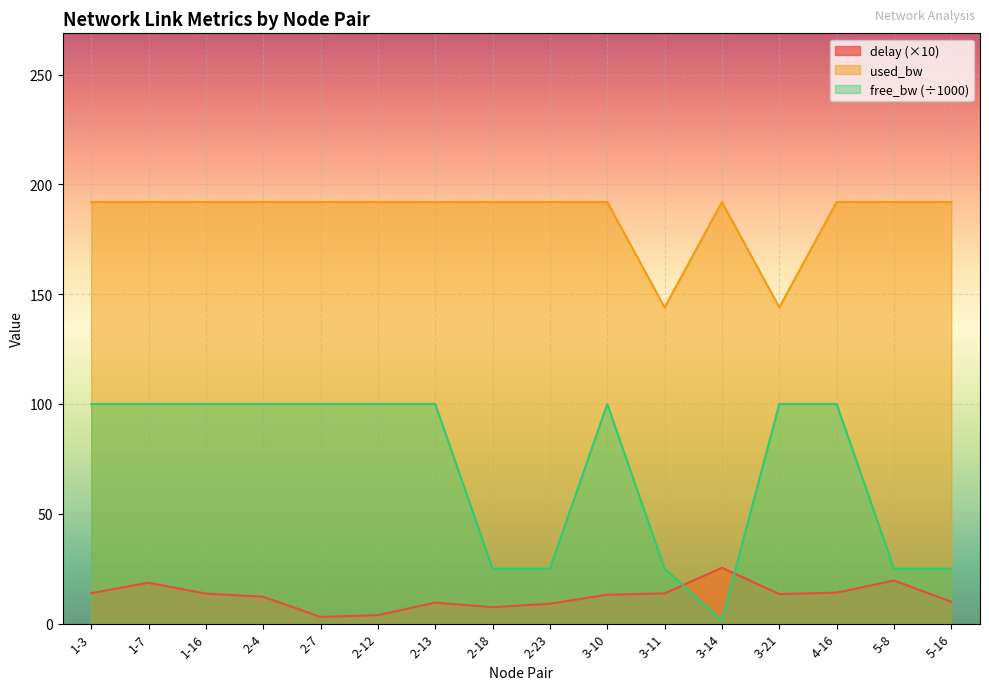

What is the greatest value displayed?

192.0